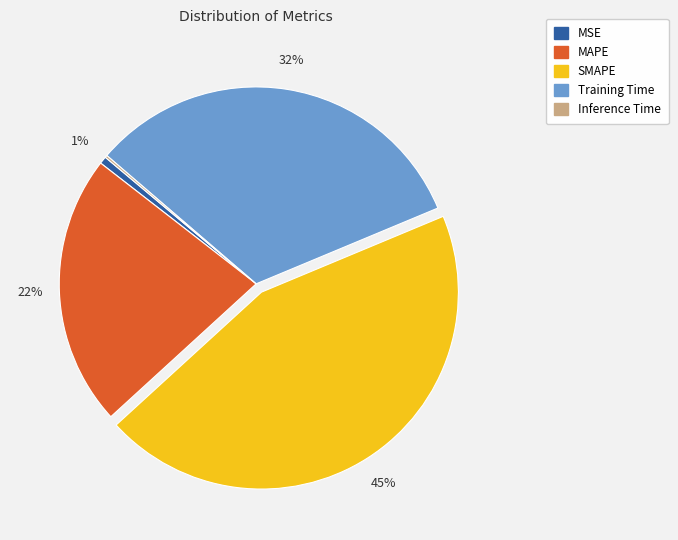

Which slice is the largest?

SMAPE